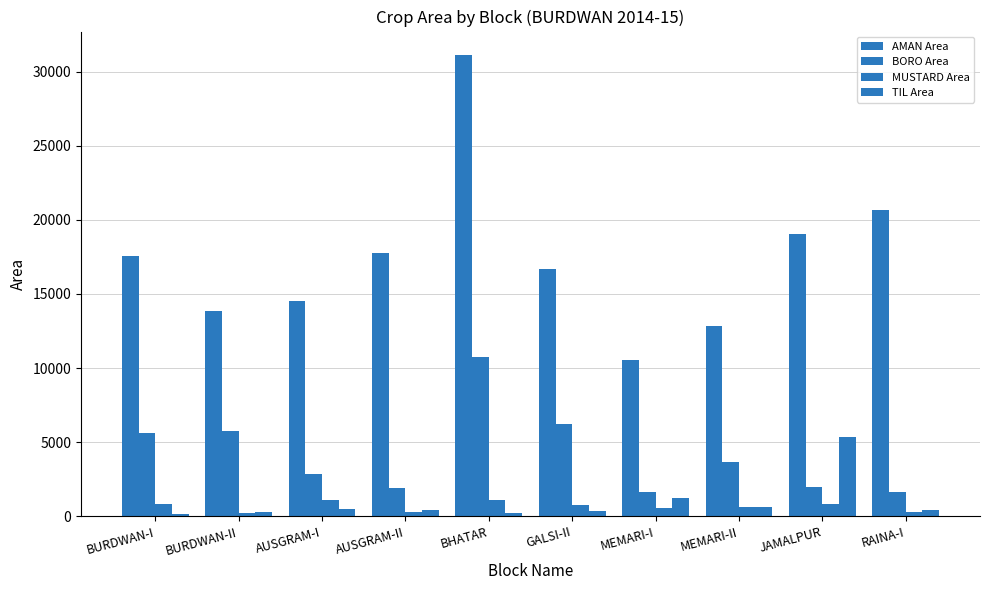

Does the chart contain any negative values?

No